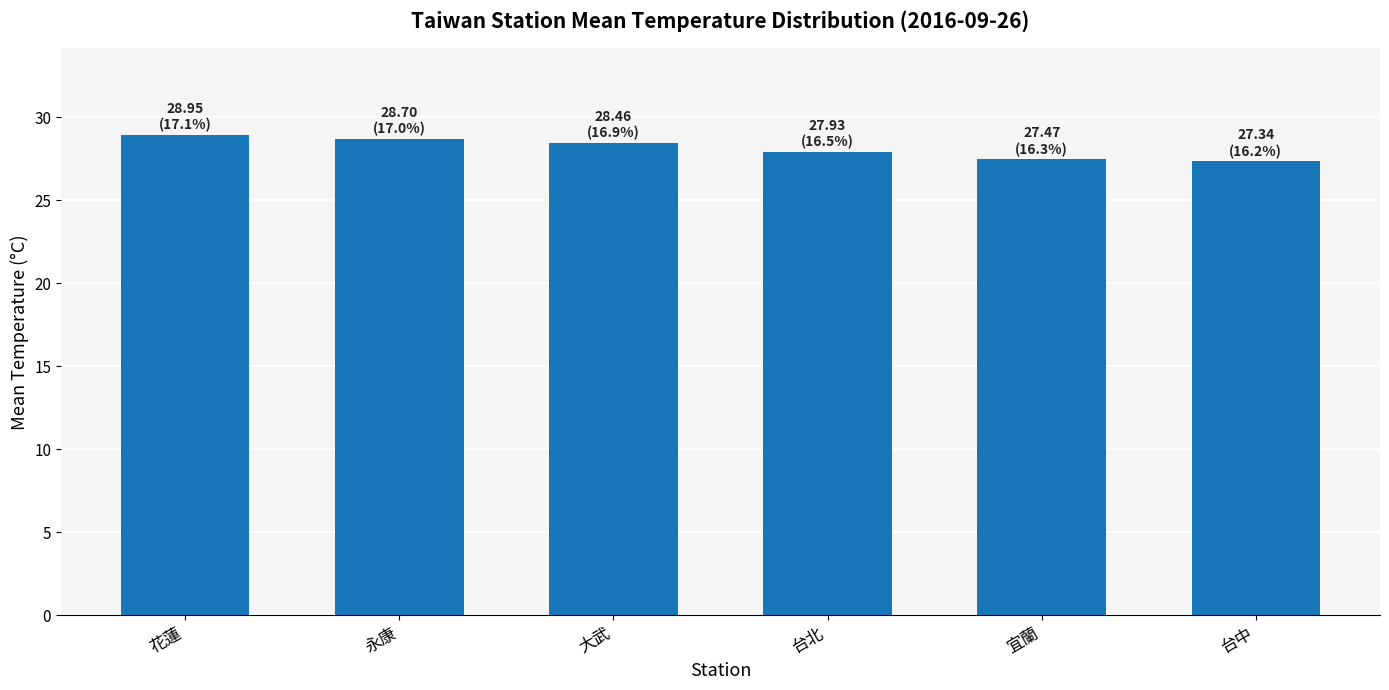

The value at 台北 is 27.9. True or false?

True